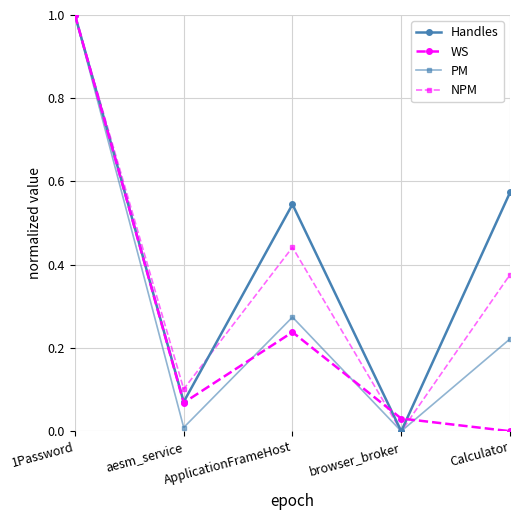

What is the label of the 1st point from the left?

1Password